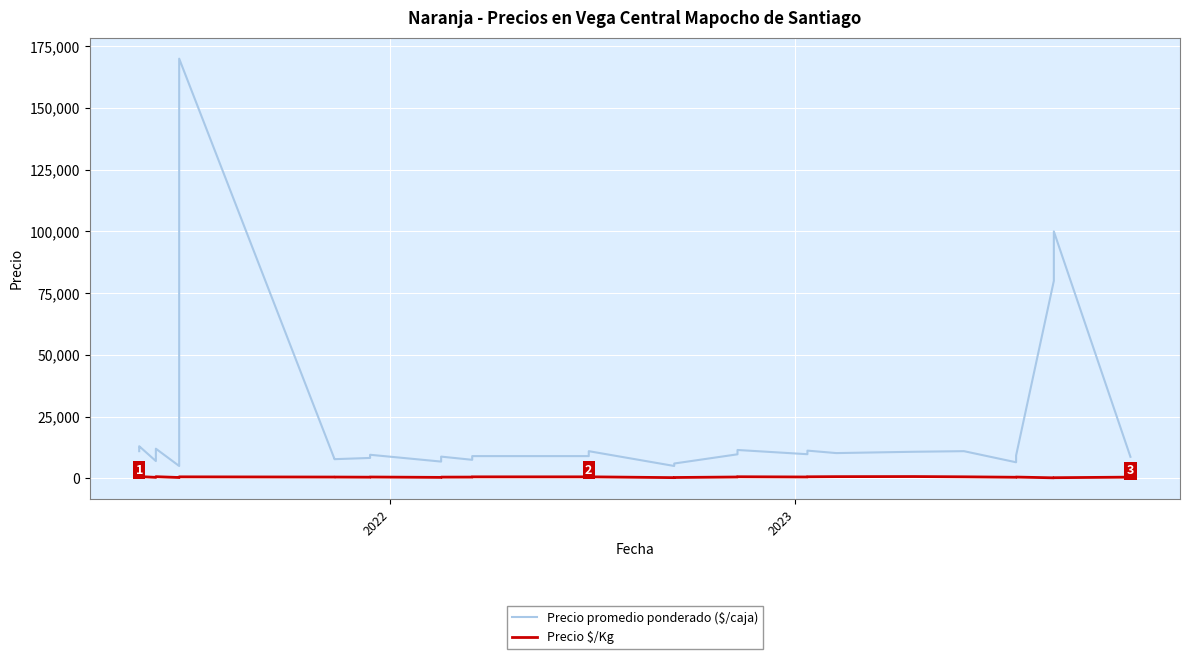

Count the number of data series in this chart.

2